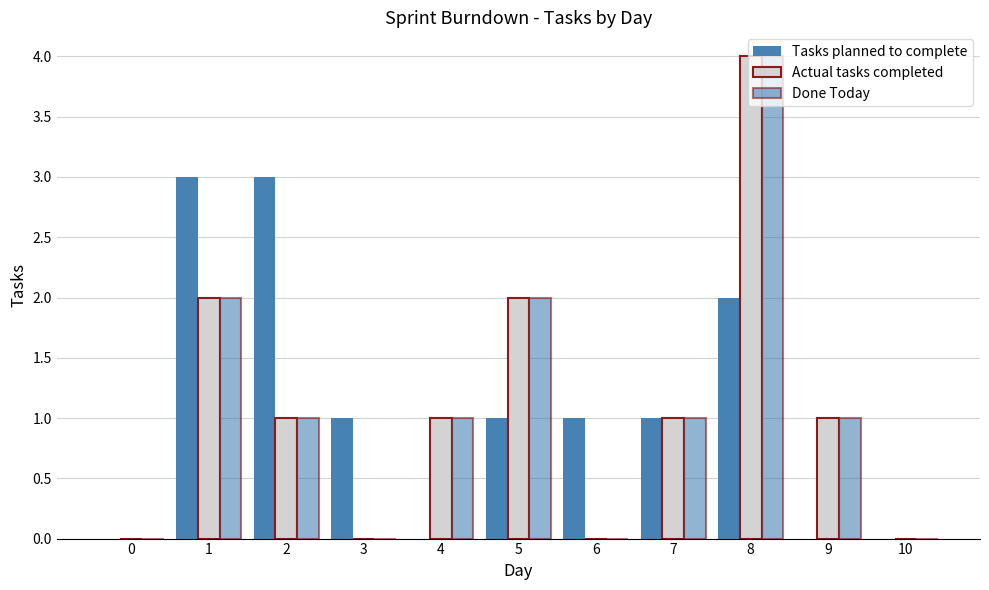

List the series in order of their peak value, highest first.

Actual tasks completed, Done Today, Tasks planned to complete